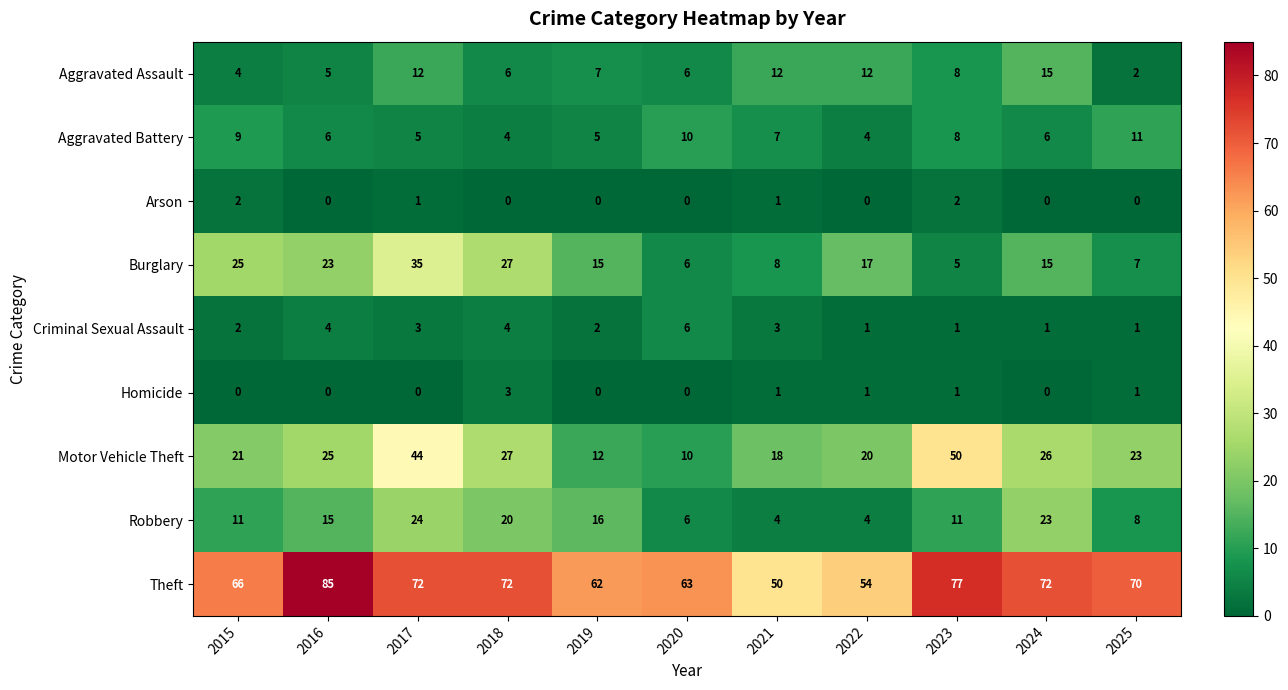

What is the greatest value displayed?

85